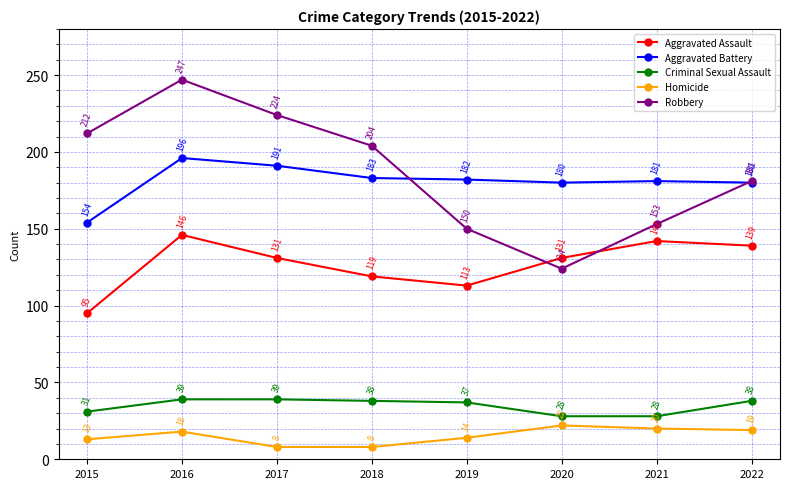

Reading left to right, list all the values displayed in this chart.

Aggravated Assault: 2015=95	2016=146	2017=131	2018=119	2019=113	2020=131	2021=142	2022=139
Aggravated Battery: 2015=154	2016=196	2017=191	2018=183	2019=182	2020=180	2021=181	2022=180
Criminal Sexual Assault: 2015=31	2016=39	2017=39	2018=38	2019=37	2020=28	2021=28	2022=38
Homicide: 2015=13	2016=18	2017=8	2018=8	2019=14	2020=22	2021=20	2022=19
Robbery: 2015=212	2016=247	2017=224	2018=204	2019=150	2020=124	2021=153	2022=181